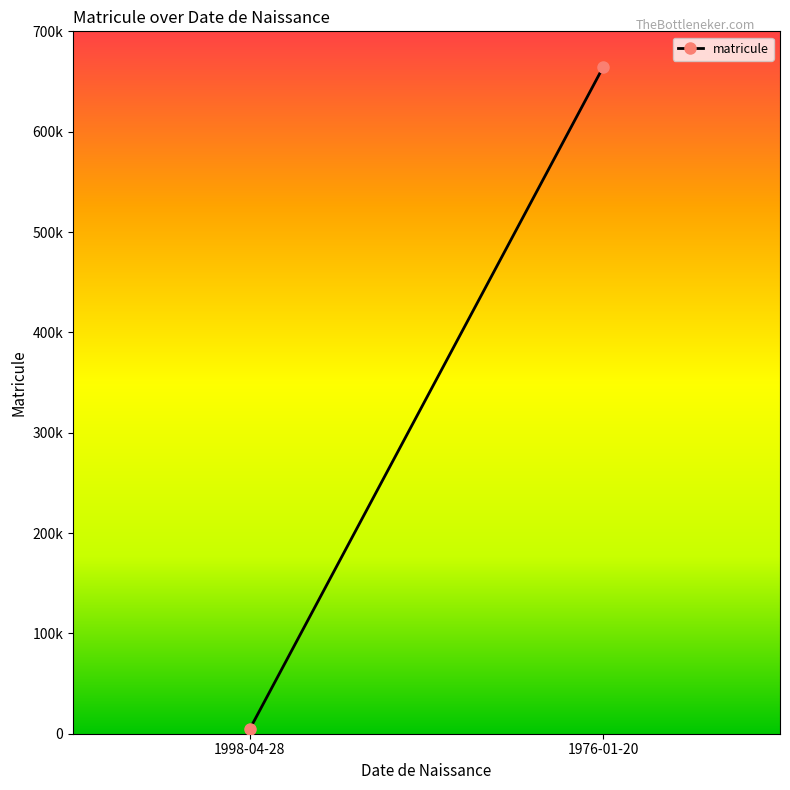

How many lines are shown in the chart?

1